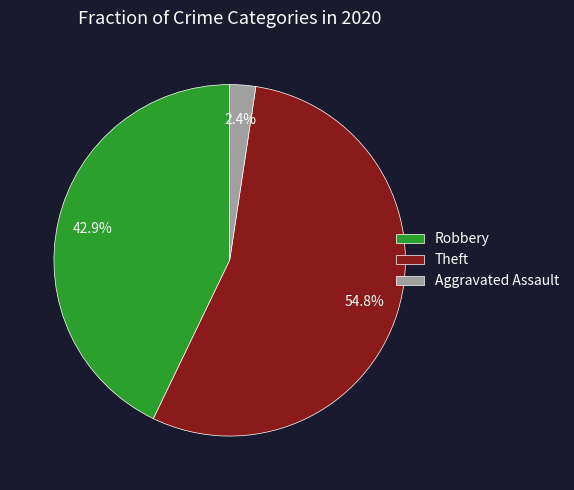

What is the largest slice in the pie chart?

Theft